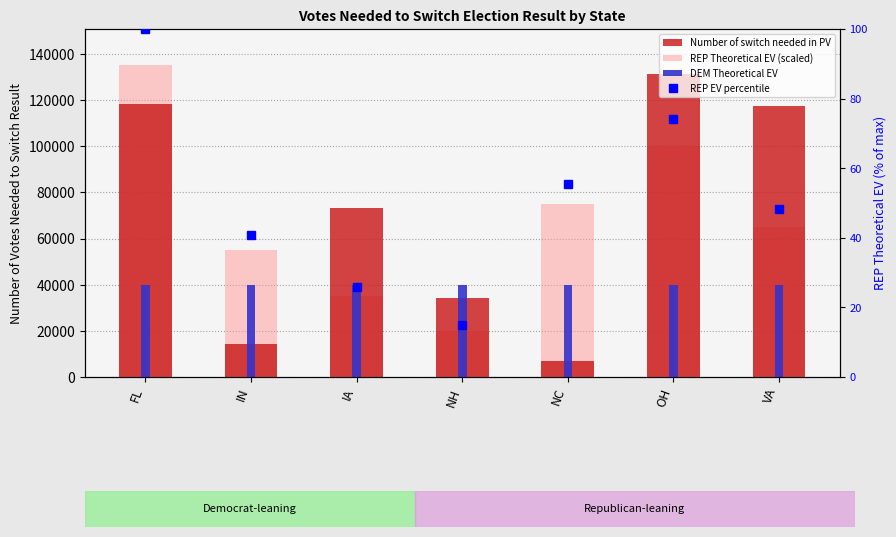

At IN, list the series in order from smallest to largest.

REP EV percentile, Number of switch needed in PV, DEM Theoretical EV, REP Theoretical EV (scaled)